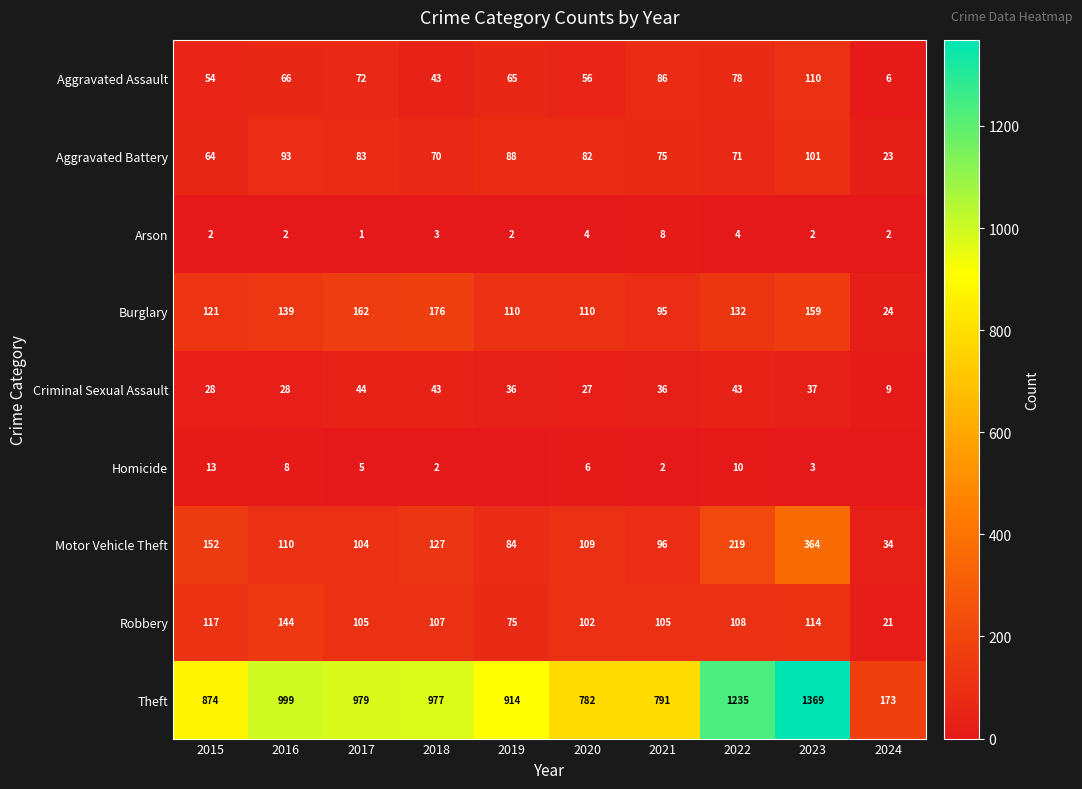

At which category does the chart reach its minimum across all series?

2019